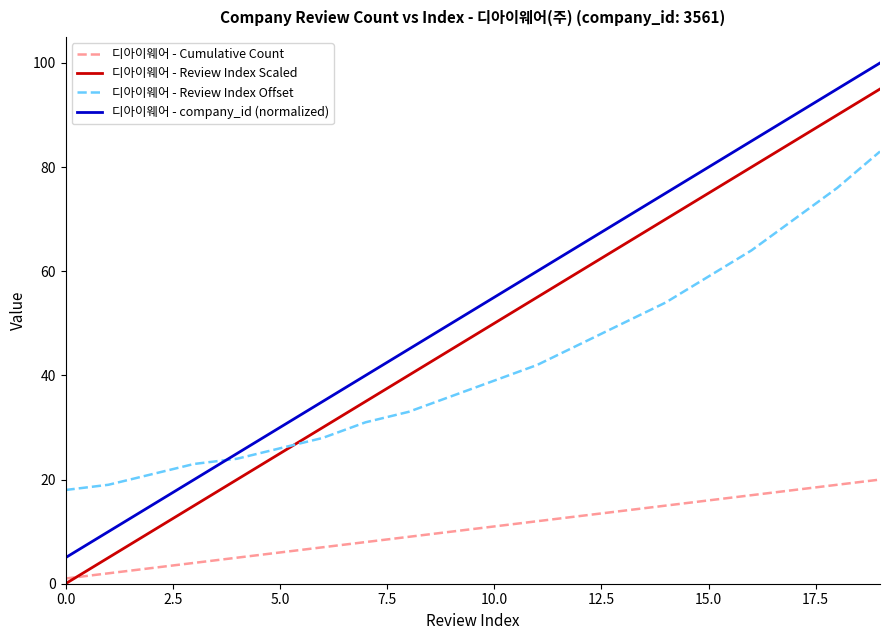

Which series has the largest total across all categories?

디아이웨어 - company_id (normalized)